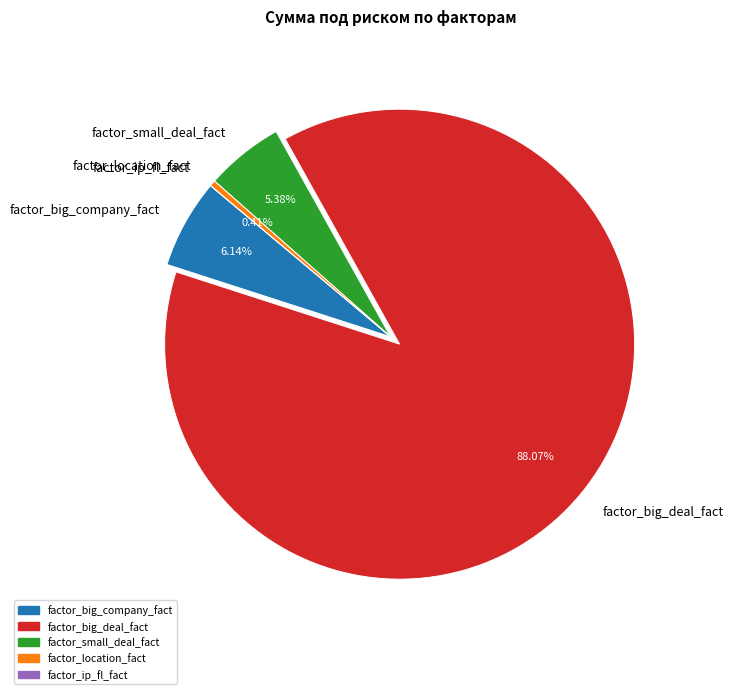

Does any single category account for the majority?

Yes